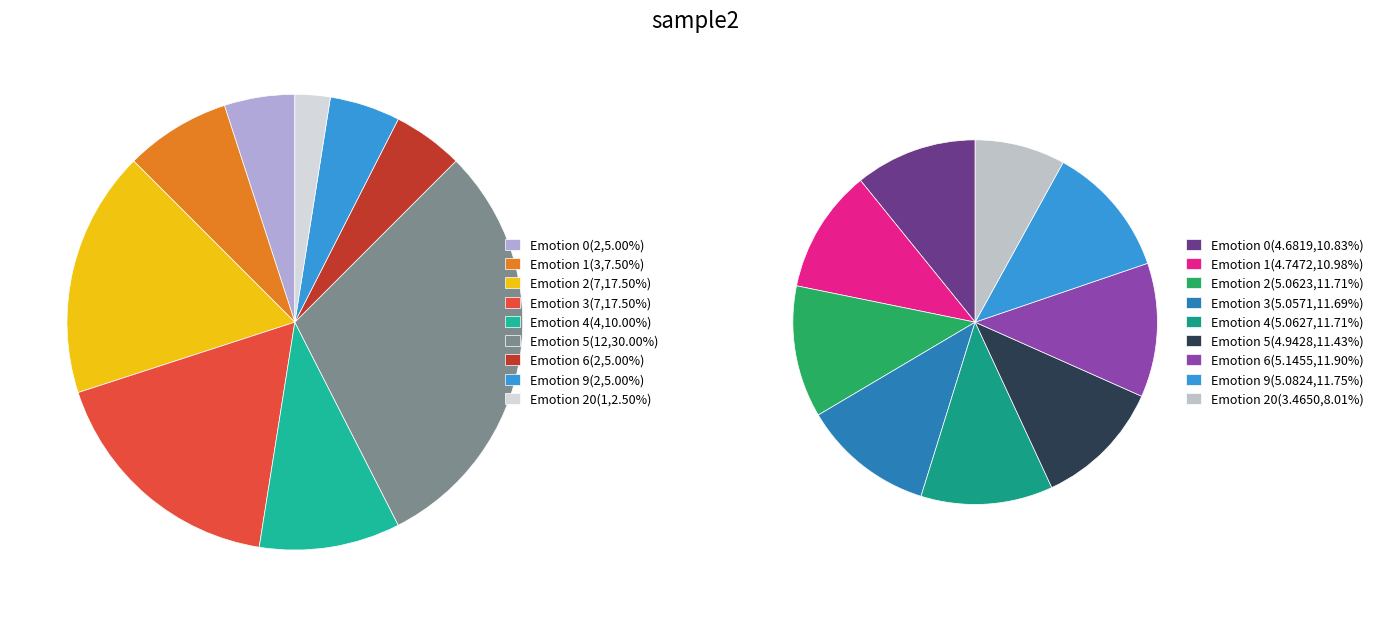

What percentage is NOT represented by Emotion 6?

95.0%